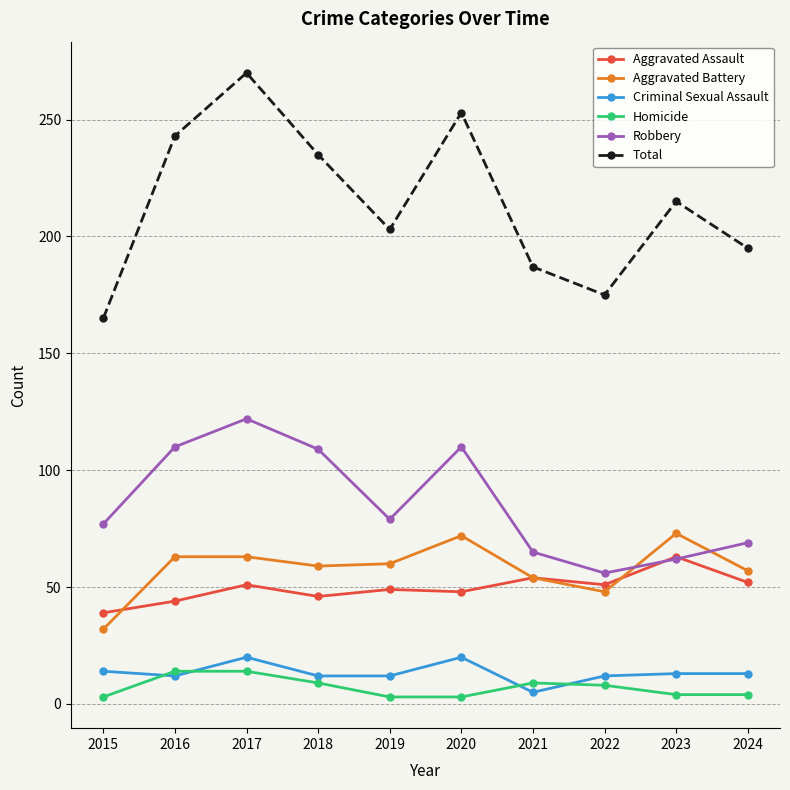

At which label does Robbery first exceed 79?

2016